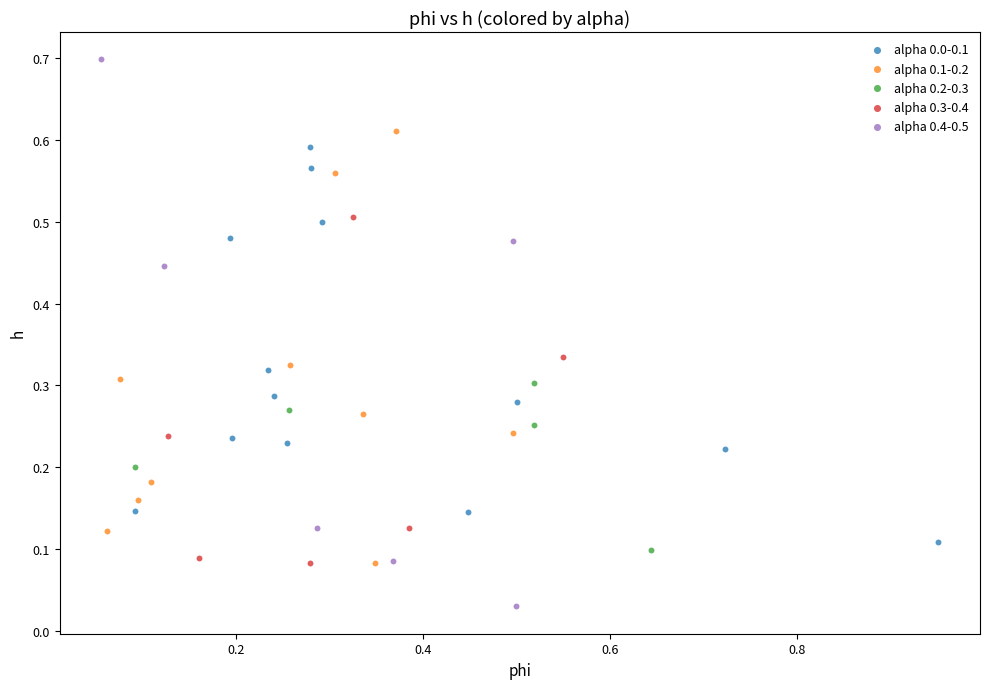

Which series contains the lowest Y value?

alpha 0.4-0.5